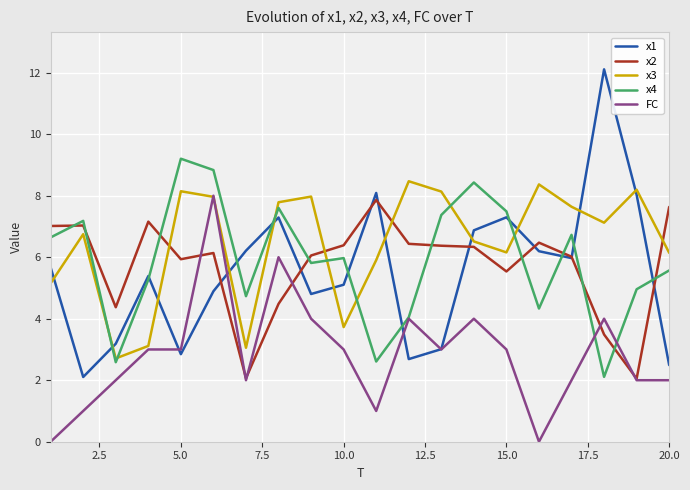

Which series has the largest range (max minus min)?

x1